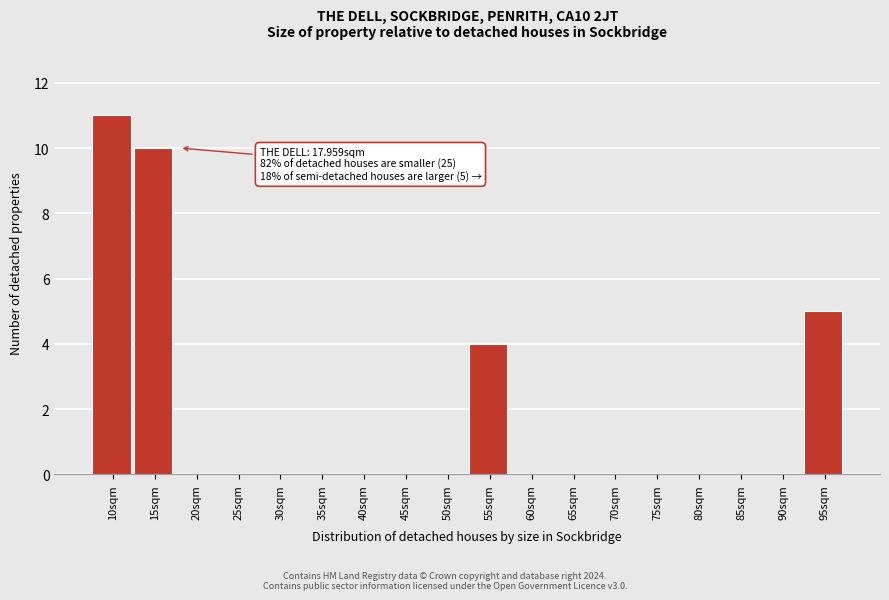

Reading left to right, list all the values displayed in this chart.

10sqm=11	15sqm=10	20sqm=0	25sqm=0	30sqm=0	35sqm=0	40sqm=0	45sqm=0	50sqm=0	55sqm=4	60sqm=0	65sqm=0	70sqm=0	75sqm=0	80sqm=0	85sqm=0	90sqm=0	95sqm=5